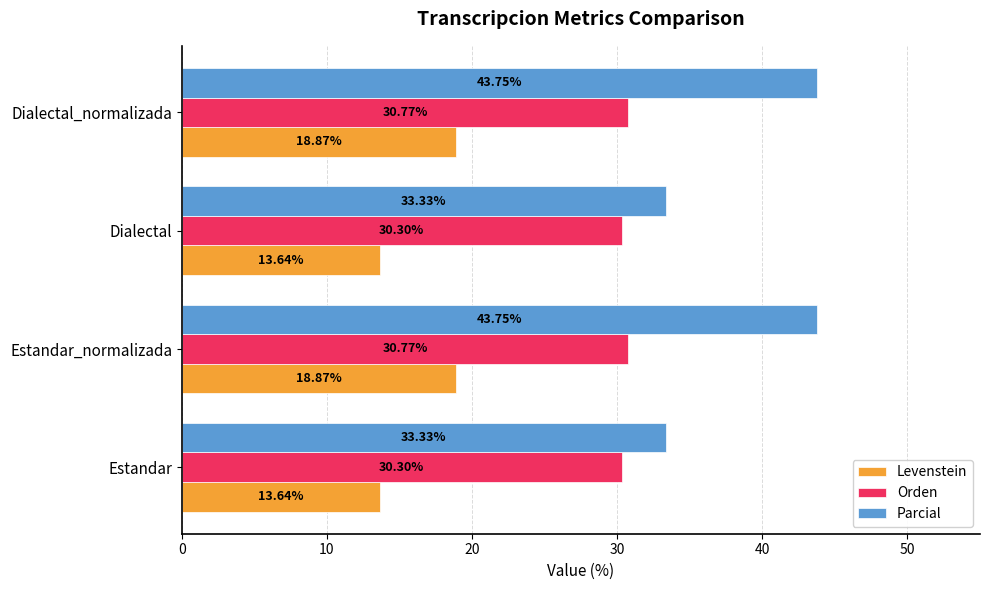

Which series has the largest total across all categories?

Parcial